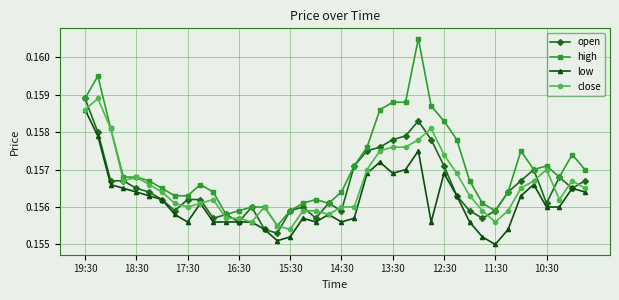

Which series has the widest spread of values?

high